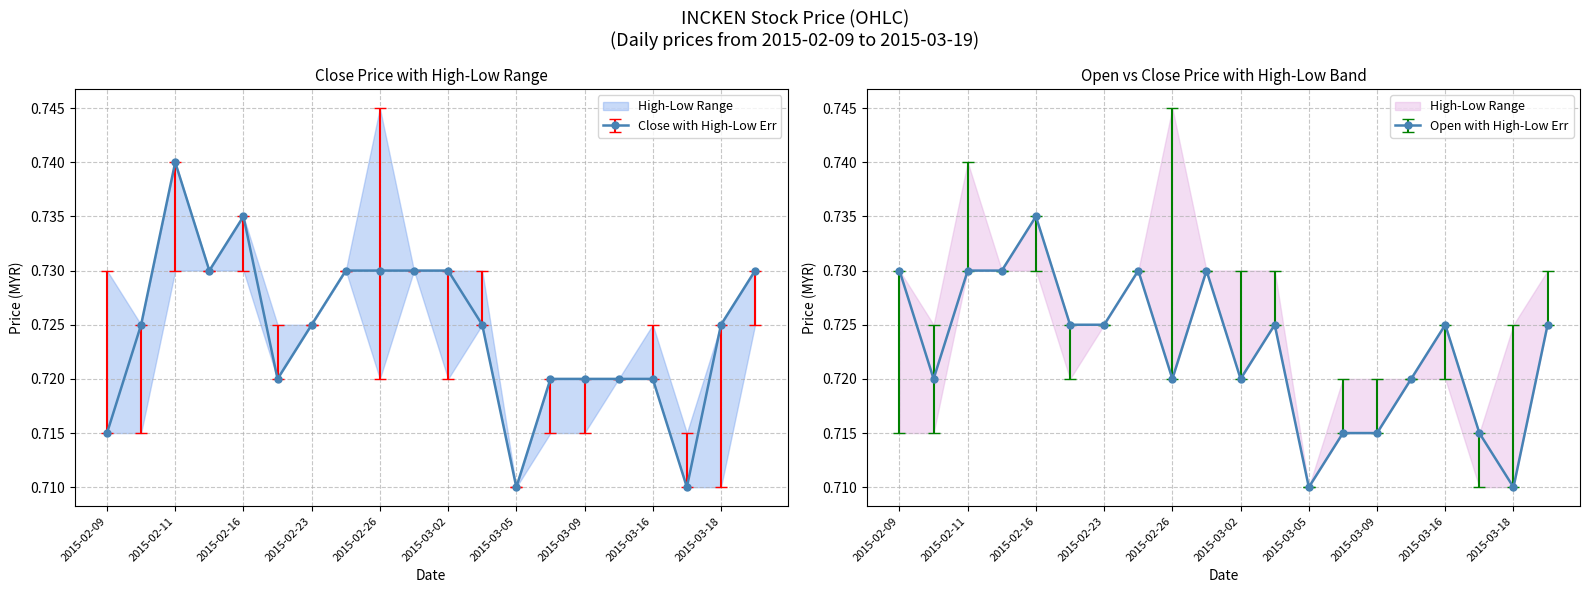

What is the value of the open point at the 9th from the left?

0.7